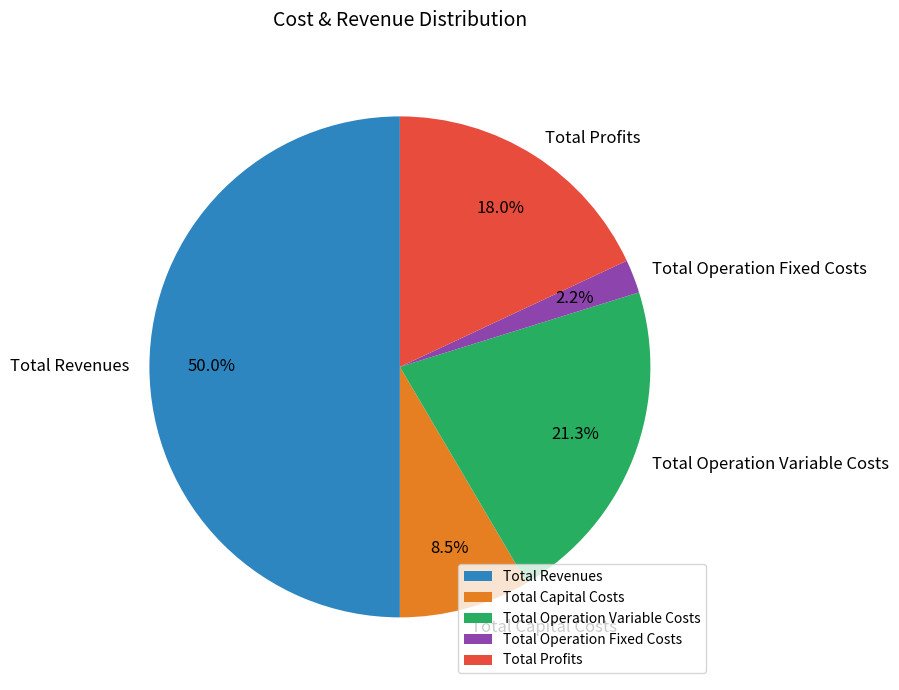

Is it true that Total Revenues is 38% of the pie?

False